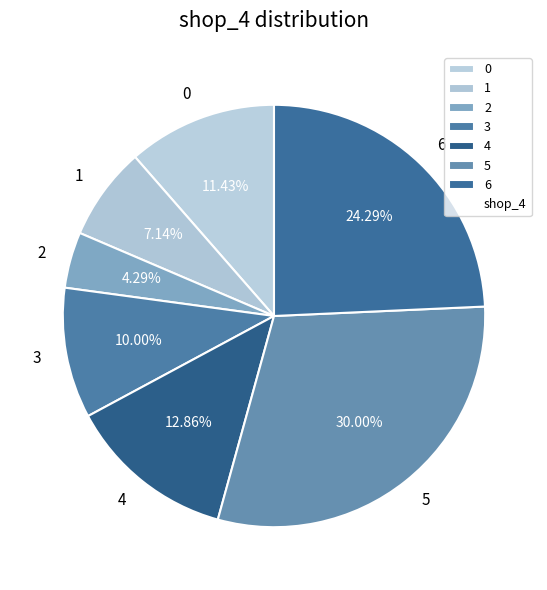

Is there any slice that represents more than half of the pie?

No